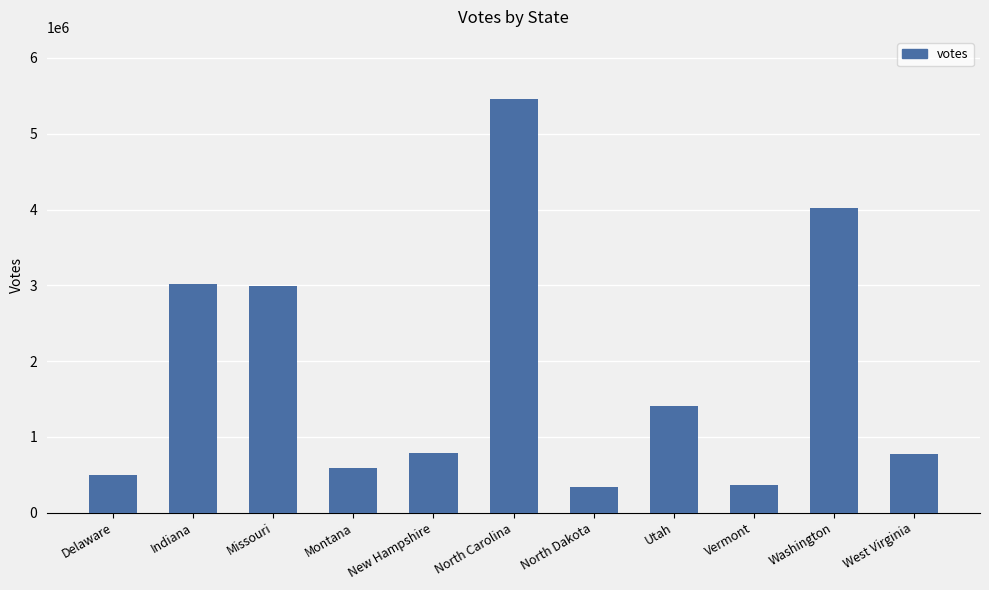

What is the value of the 7th bar from the left?

340115